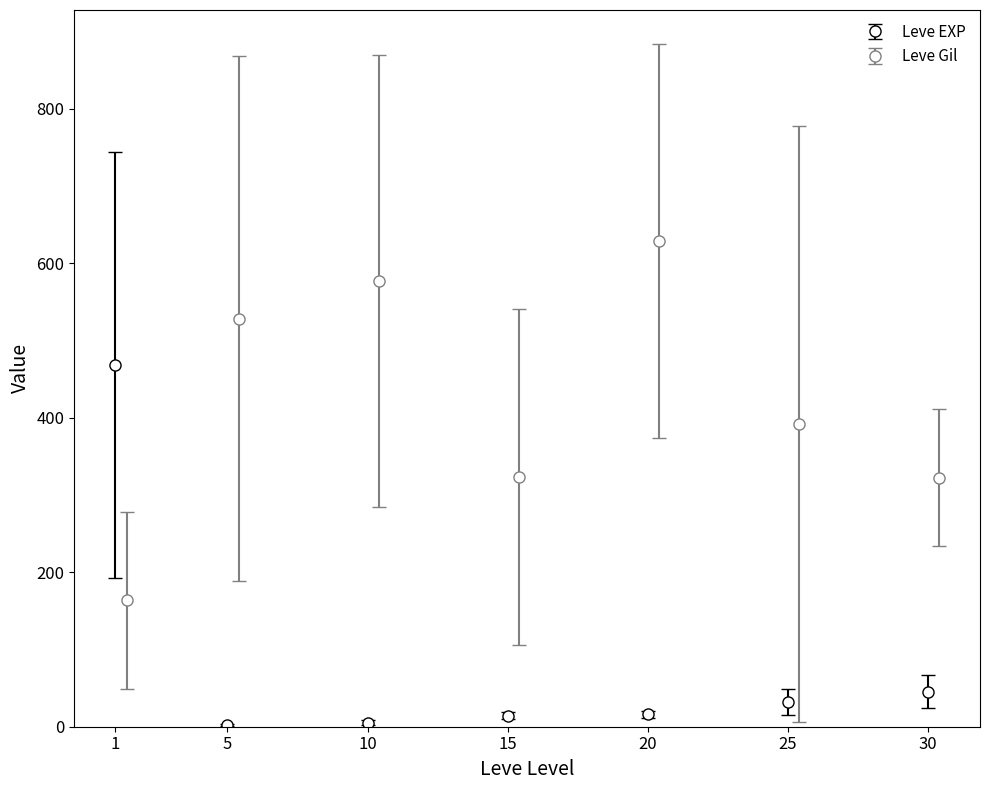

How many data points in Leve EXP are above 16?

4